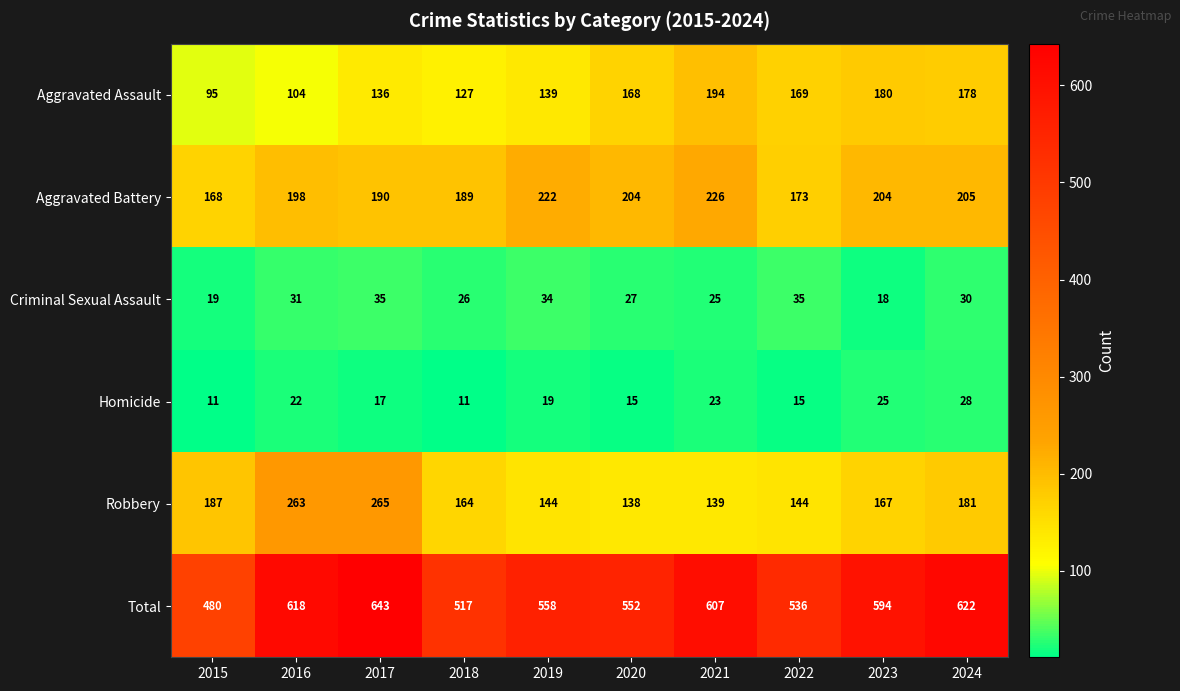

Count the number of categories in the chart.

10